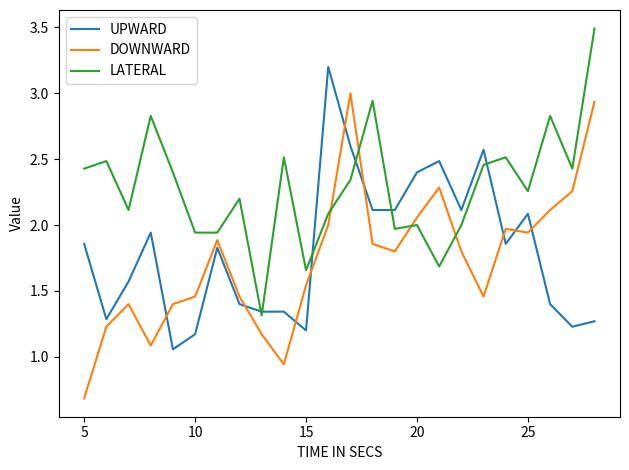

True or false: LATERAL and DOWNWARD cross at least once.

True